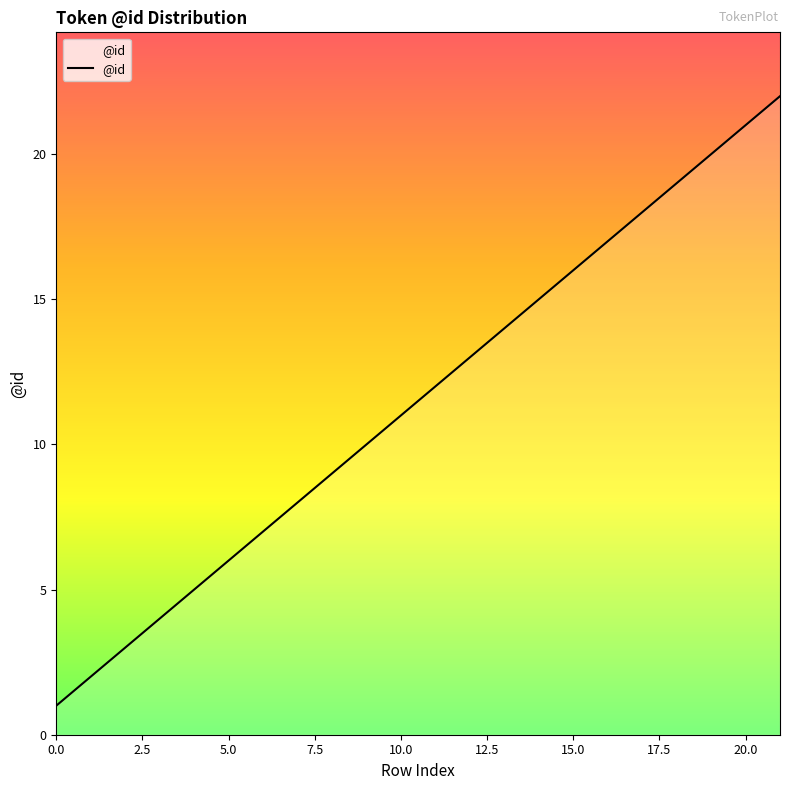

What is the maximum value shown in the chart?

22